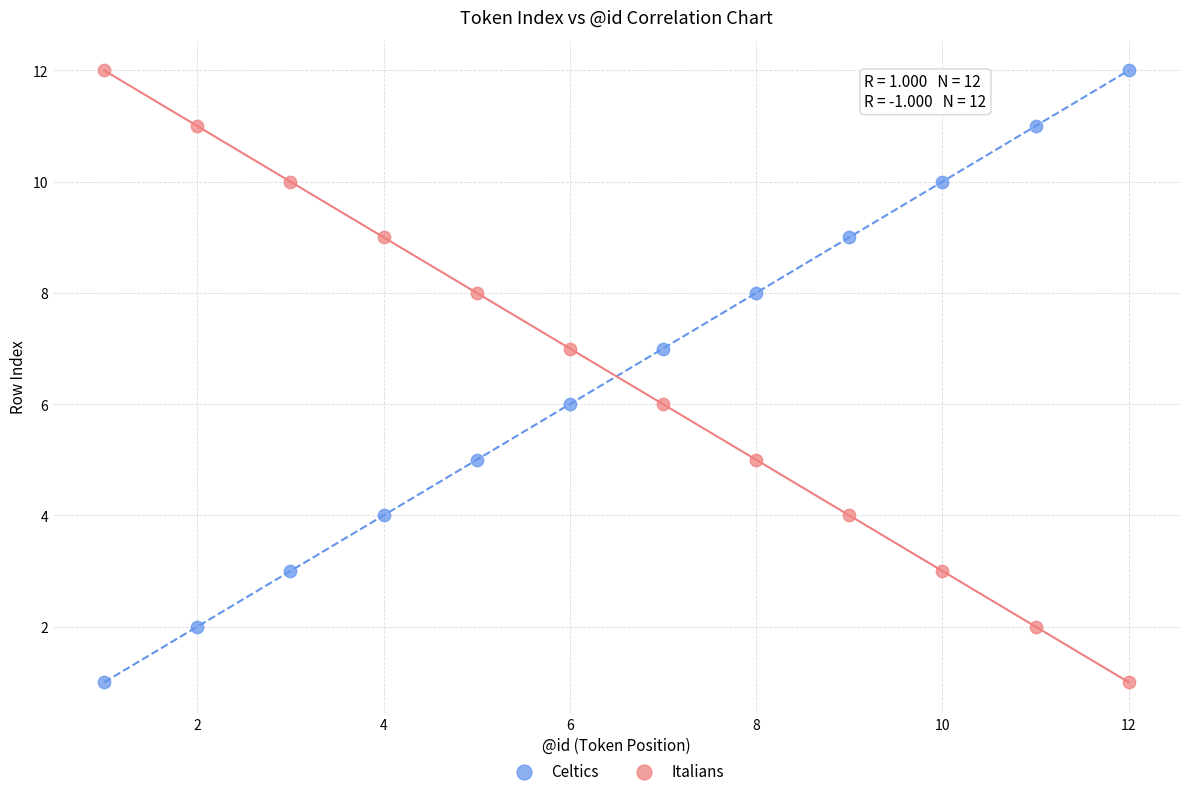

What is the X range (max minus min) for the scatter plot?

11